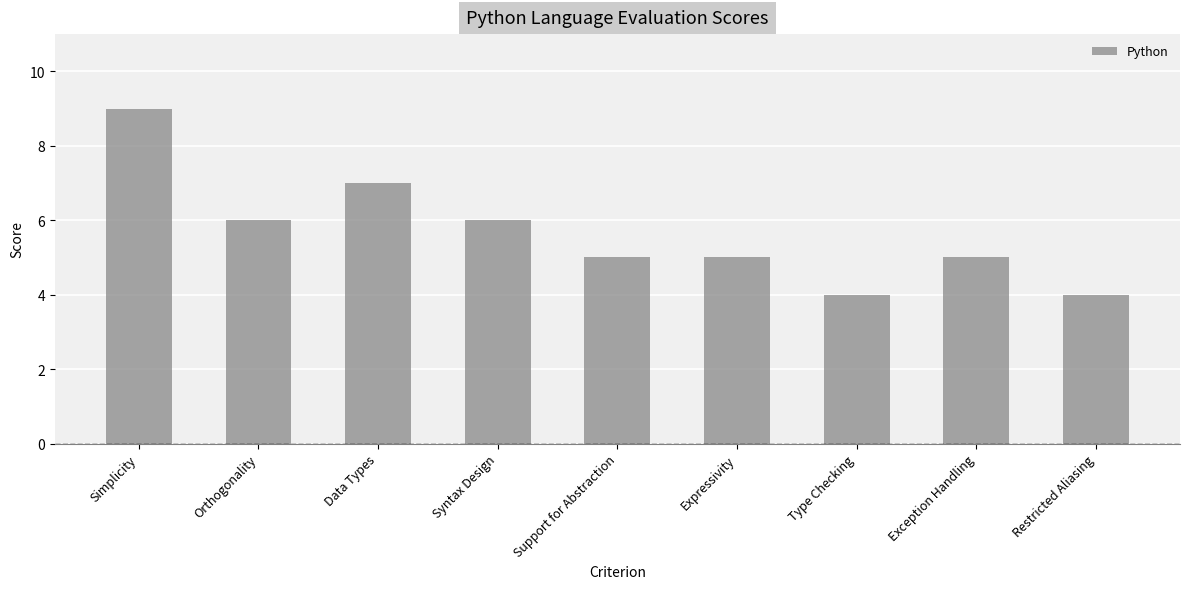

Which has a higher value, Data Types or Type Checking?

Data Types